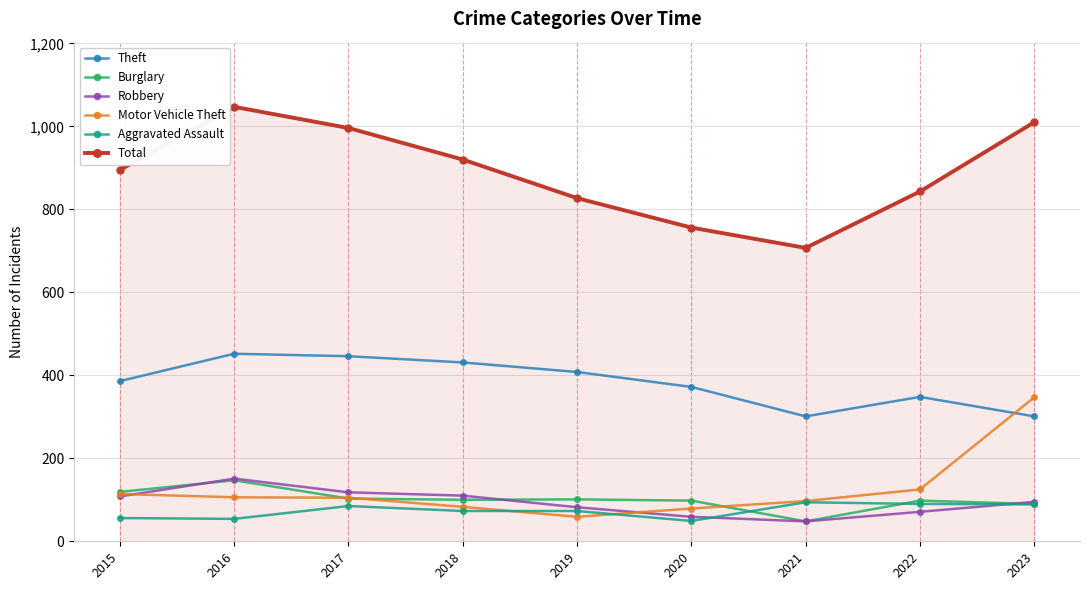

What is the maximum value shown in the chart?

1047